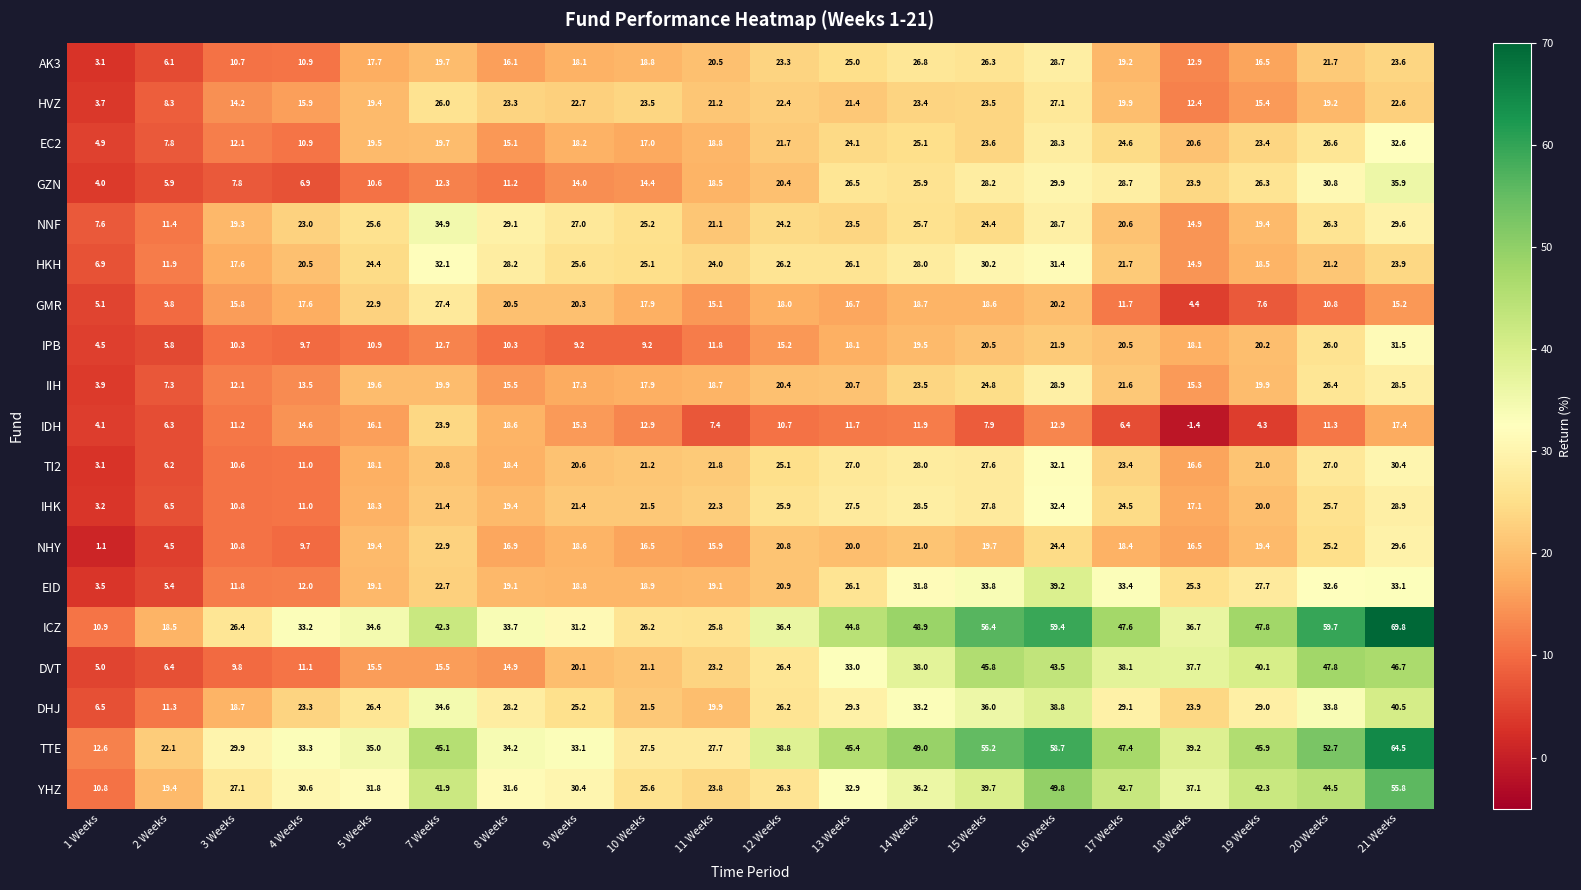

At which label is HKH closest to 19?

19 Weeks